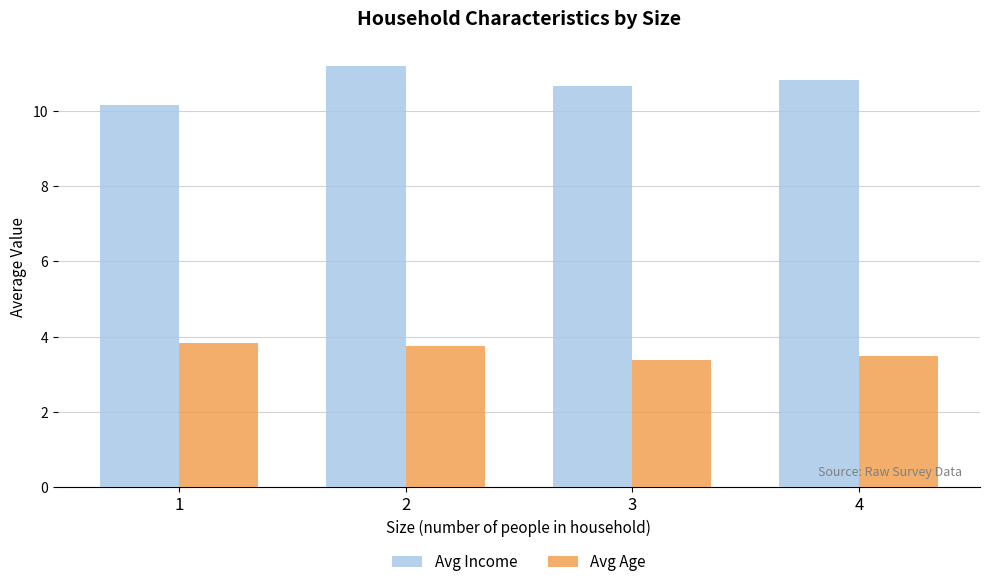

Which series changed the most between 1 and 4?

Avg Income